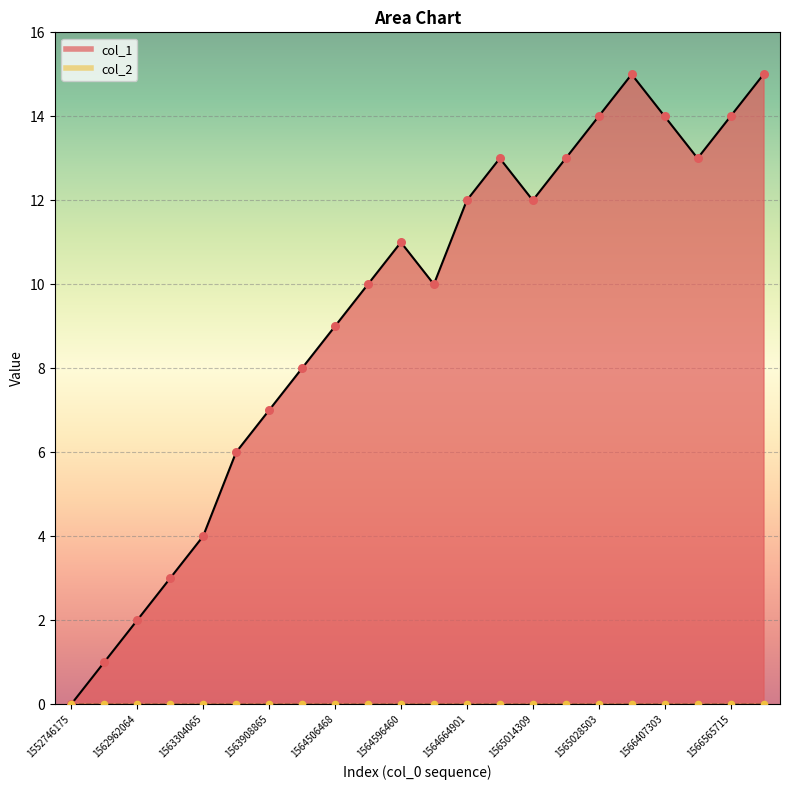

Approximately how many times larger is the value at 1562954868 compared to 1564596460?

0.1